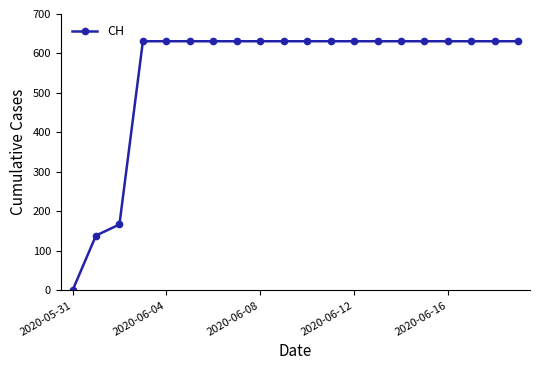

What is the greatest value displayed?

631